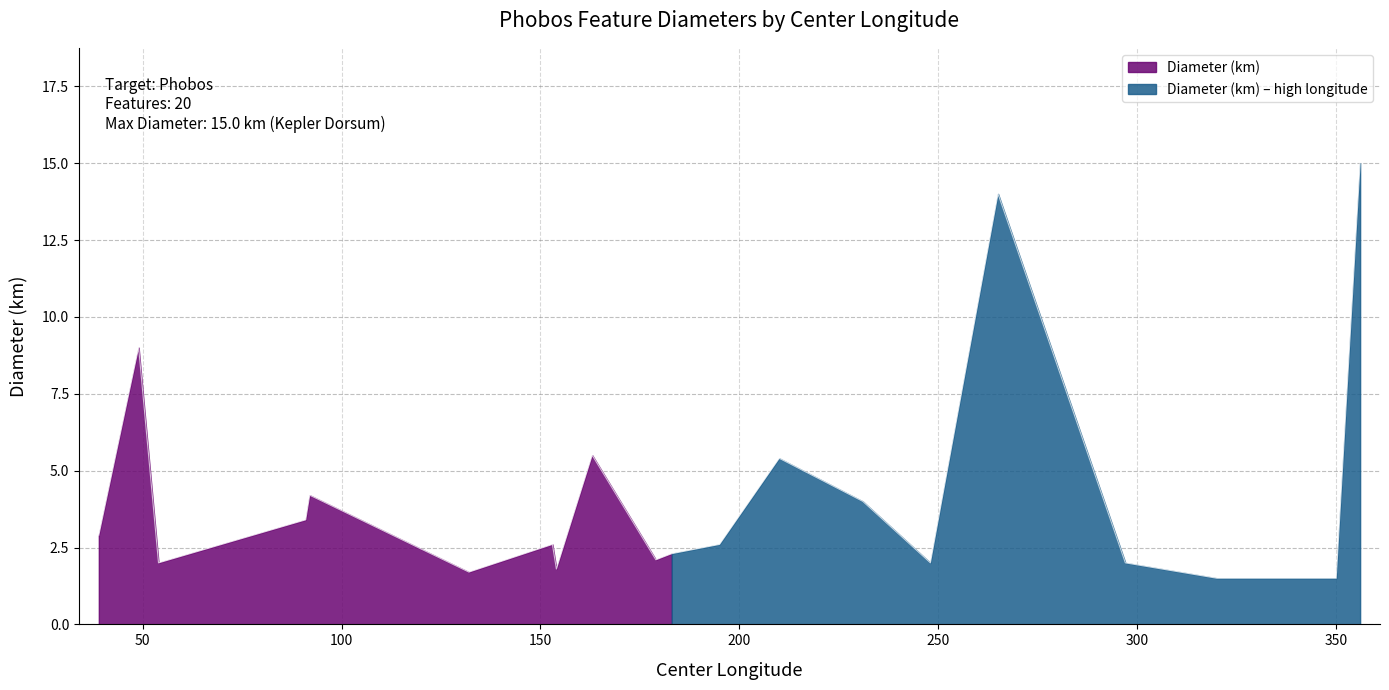

Rank the categories by value from lowest to highest.

350, 320, 132, 154, 54, 297, 248, 179, 183, 195, 153, 39, 91, 231, 92, 210, 163, 49, 265, 356